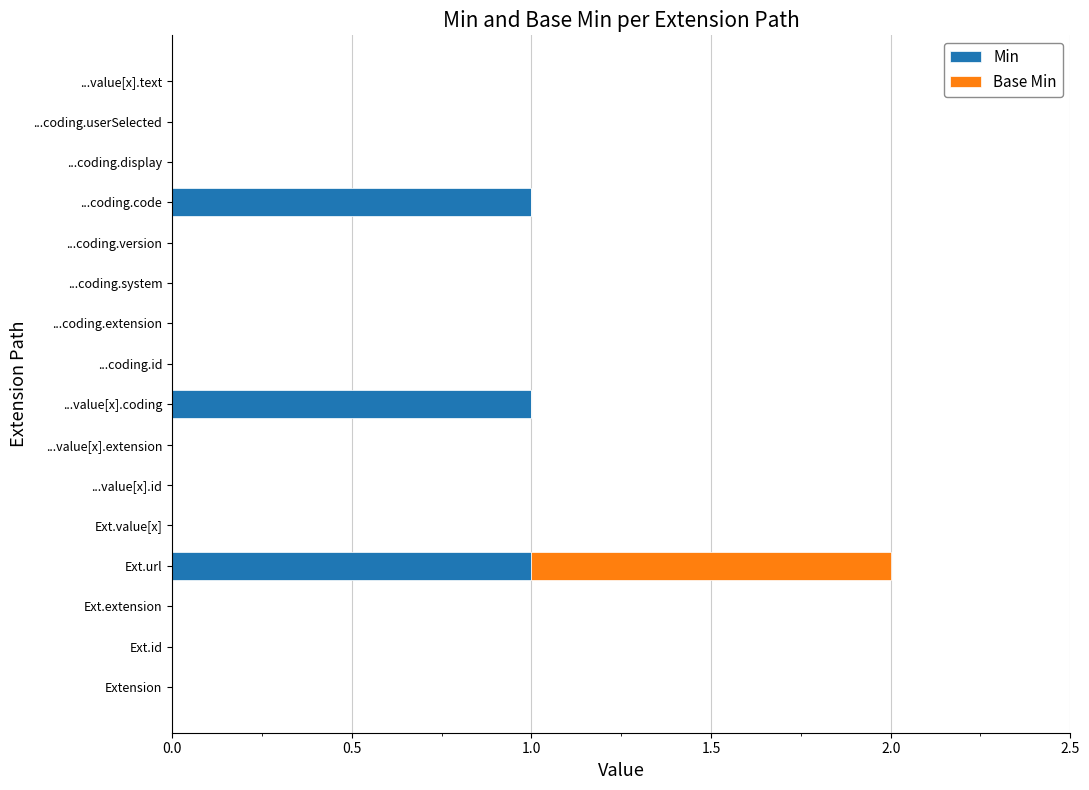

At which category is the sum across all series the highest?

Ext.url